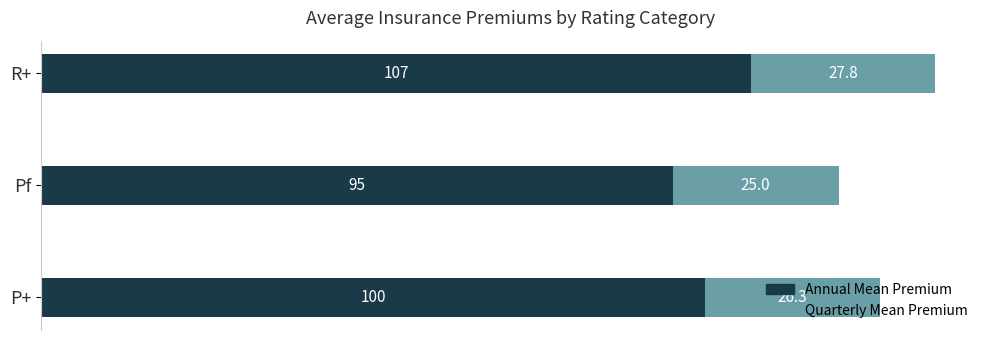

Is it true that Annual Mean Premium equals 68.5 at P+?

False